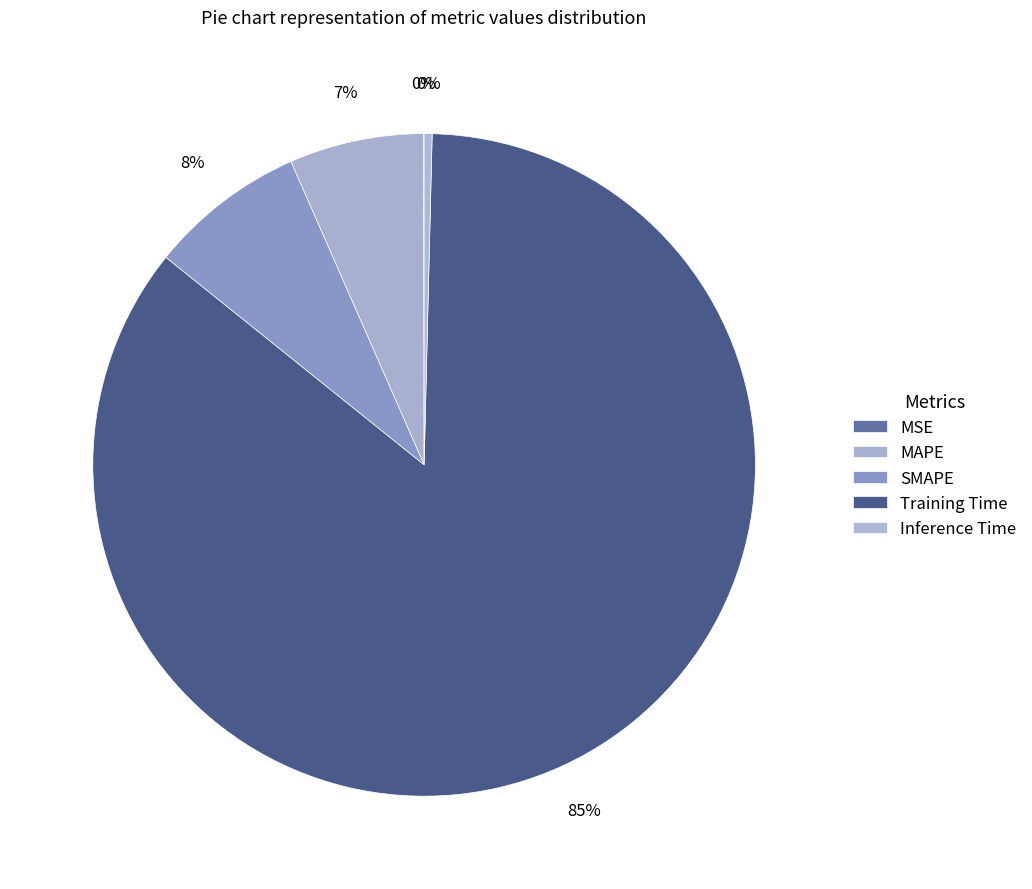

Do SMAPE and MSE together represent more than half of the pie?

No